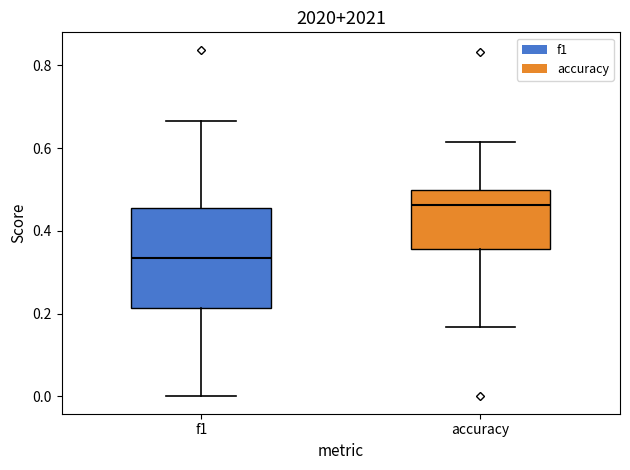

Reading left to right, read every box against the y-axis: the position of its median line, the range the box covers, and the ends of its whiskers. The values are not printed on the chart, so give them approximately, as read against the axis.

f1: median 0.34, box 0.22 to 0.46, whiskers 0.00 to 0.66
accuracy: median 0.46, box 0.36 to 0.50, whiskers 0.16 to 0.62